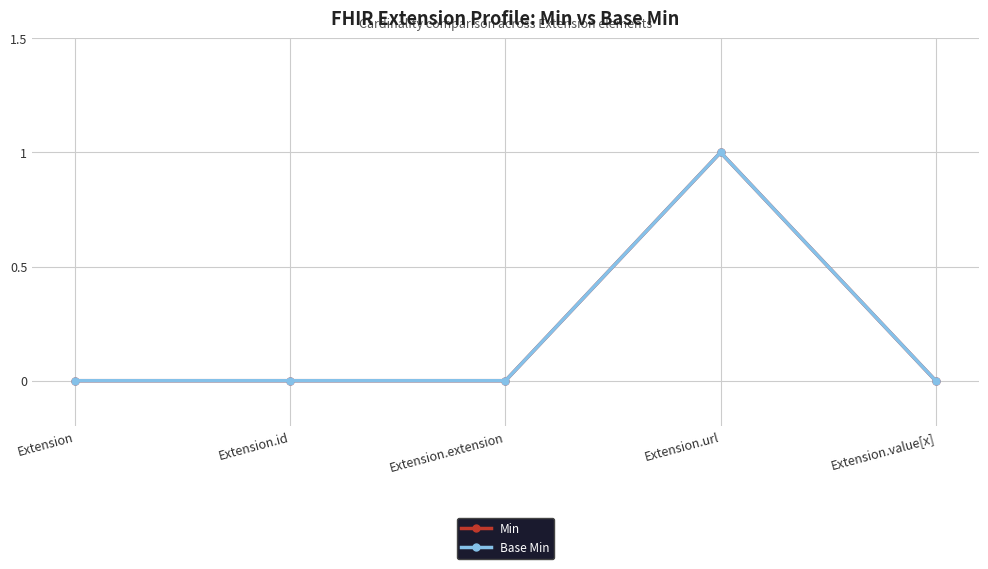

Does the chart have visible grid lines?

Yes